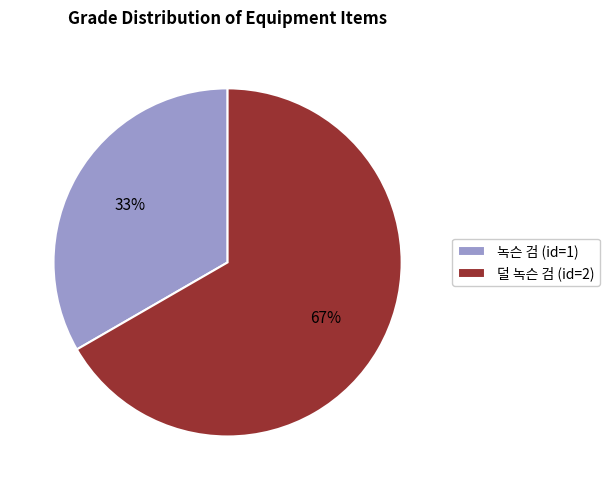

To the nearest percent, what is the combined percentage of 녹슨 검 (id=1) and 덜 녹슨 검 (id=2)?

100%